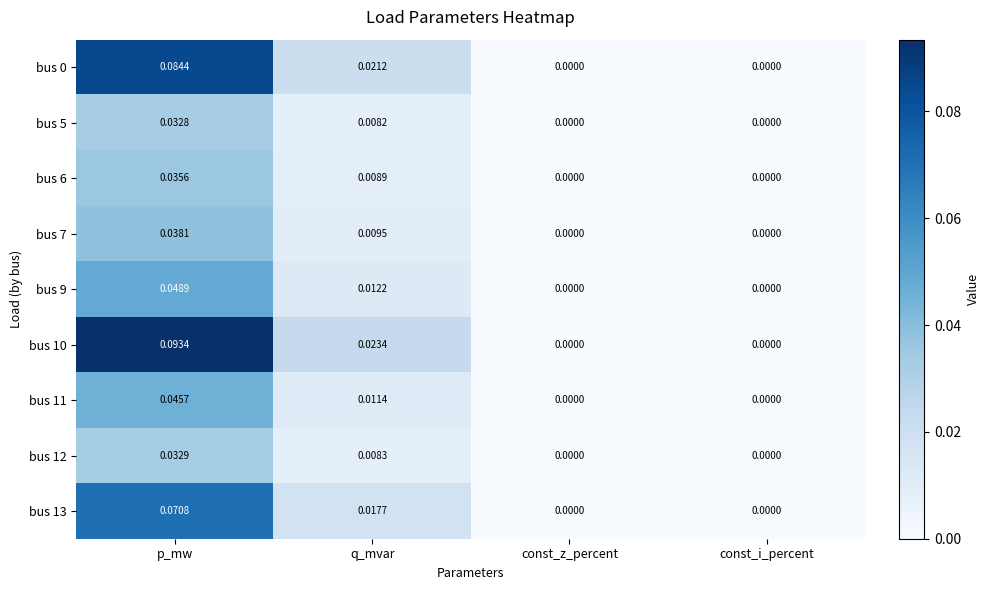

Is the value of bus 6 at q_mvar greater than the value of bus 0 at const_z_percent?

Yes